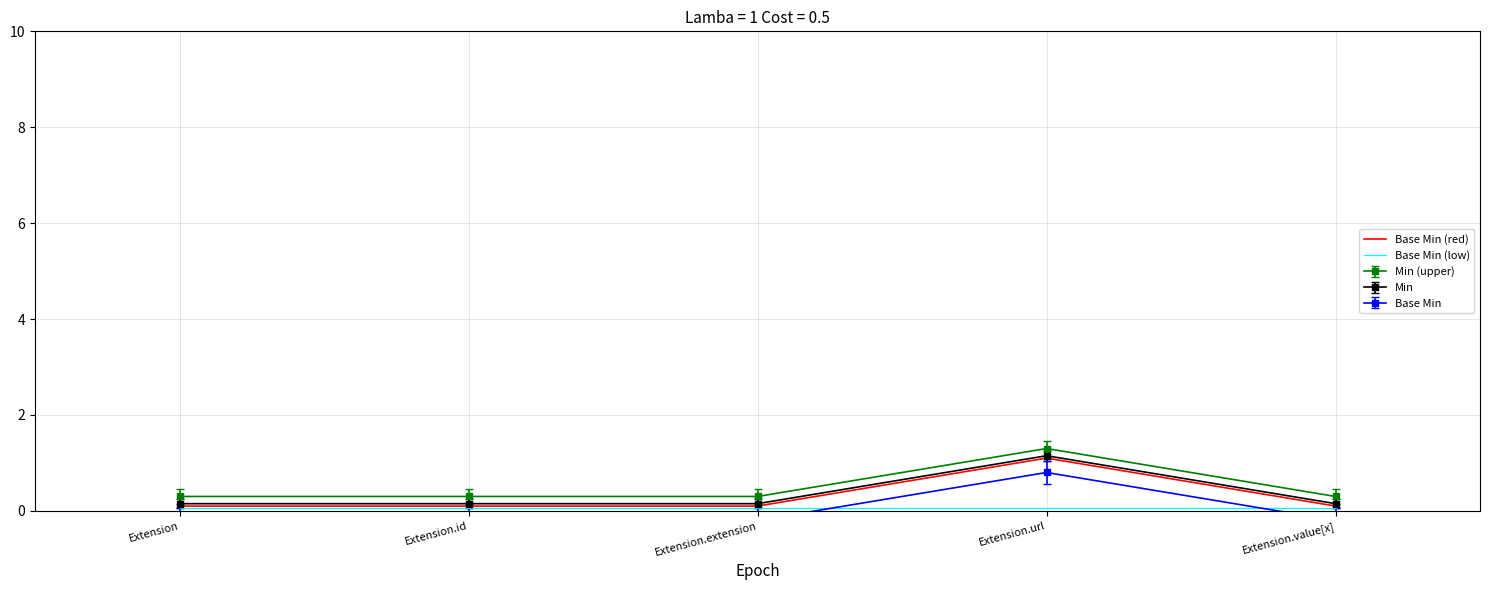

What is the highest value of the Base Min (red) series?

1.1